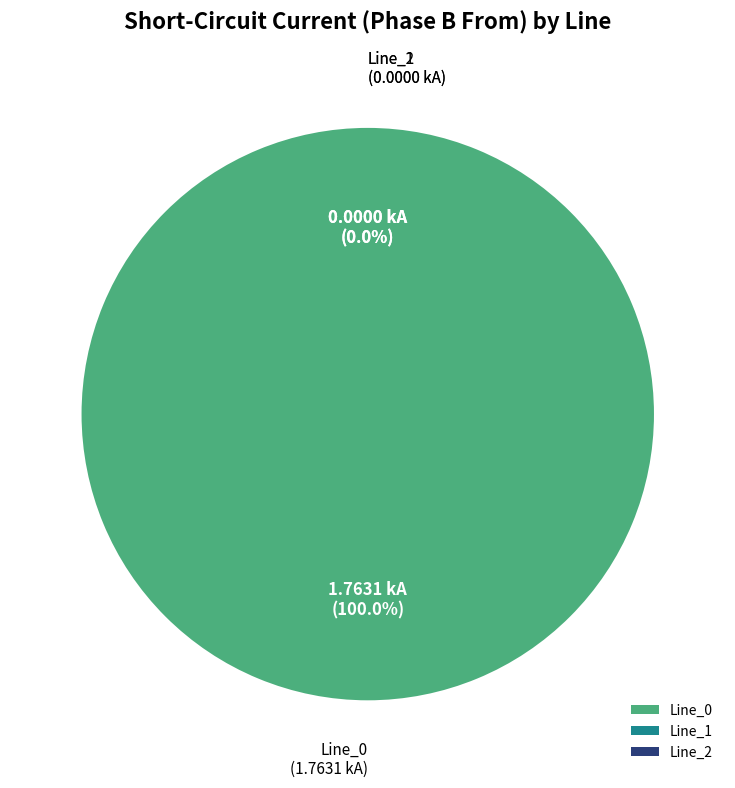

What percentage is the Line_0 slice, to the nearest percent?

100%